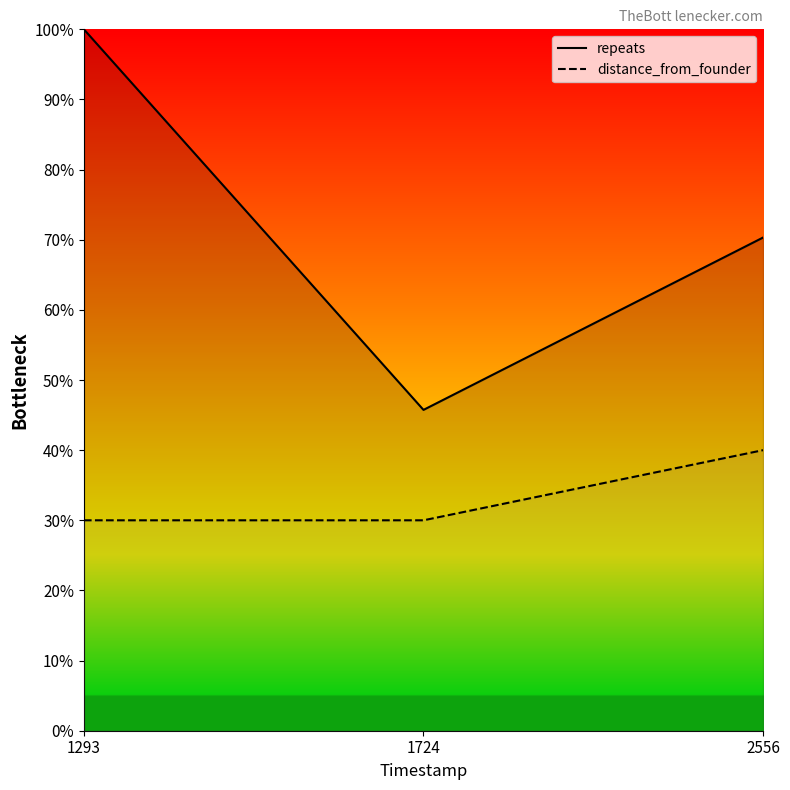

Between 1724 and 1293, which is larger?

1293